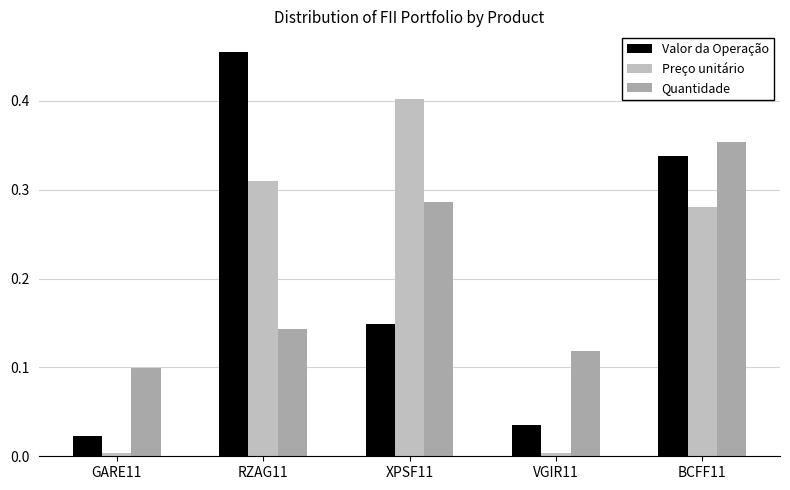

Is it true that Quantidade equals 0.0 at VGIR11?

False